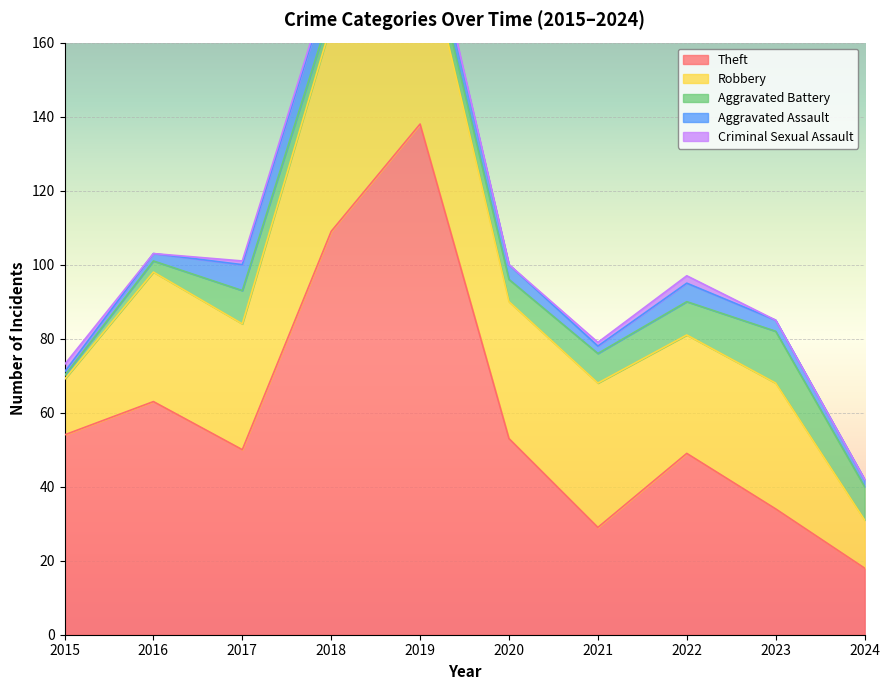

True or false: Aggravated Battery and Robbery cross at least once.

False